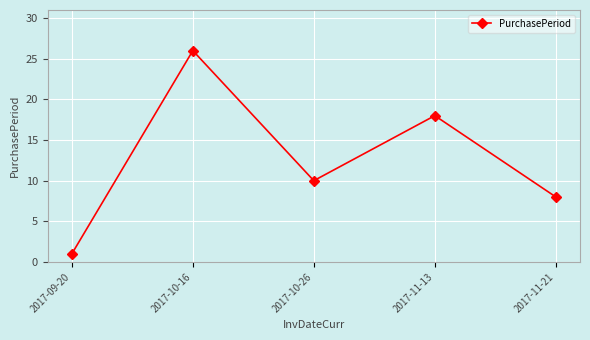

Which label corresponds to the smallest value in the chart?

2017-09-20